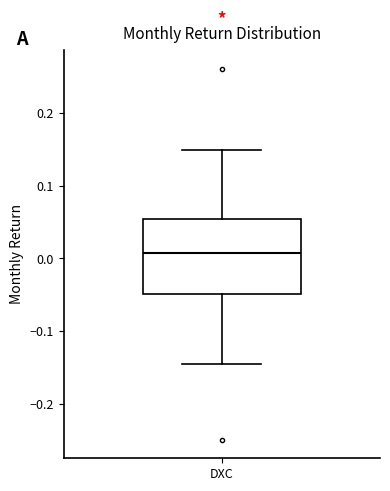

Transcribe this box plot: give where the median line is, the range the box spans, and where the two whiskers end, as read against the y-axis. The values are not printed on the chart, so give them approximately, as read against the axis.

median 0.01, box -0.05 to 0.05, whiskers -0.15 to 0.15